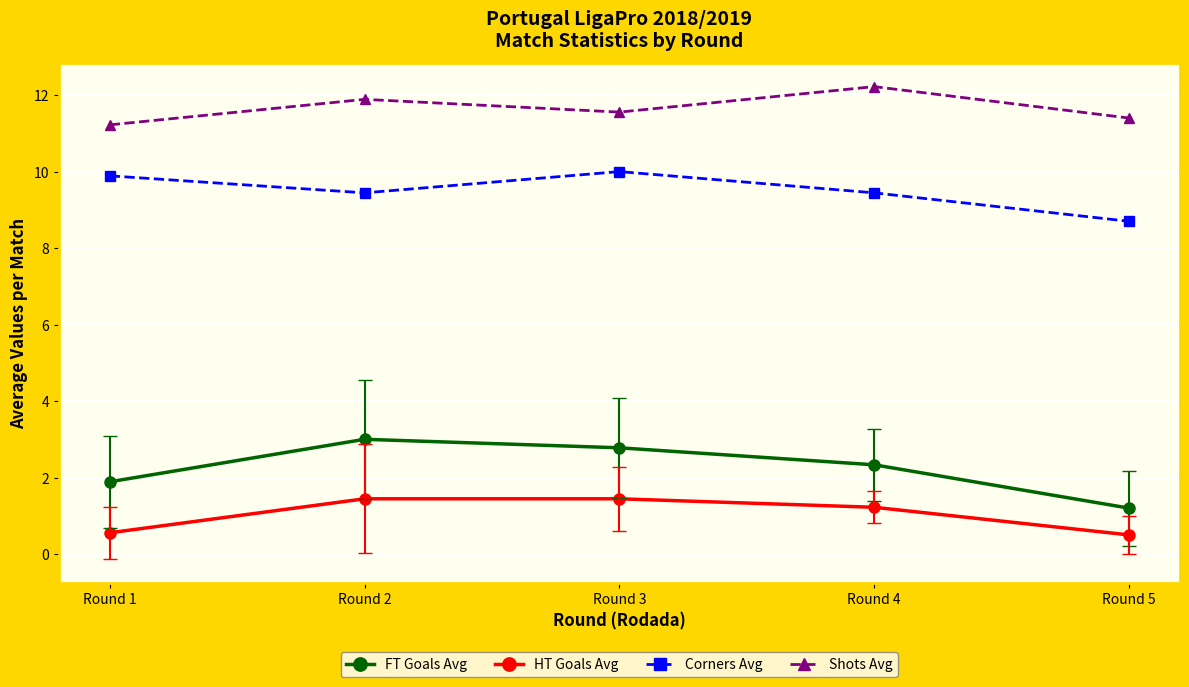

At which label does FT Goals Avg reach its peak?

Round 2